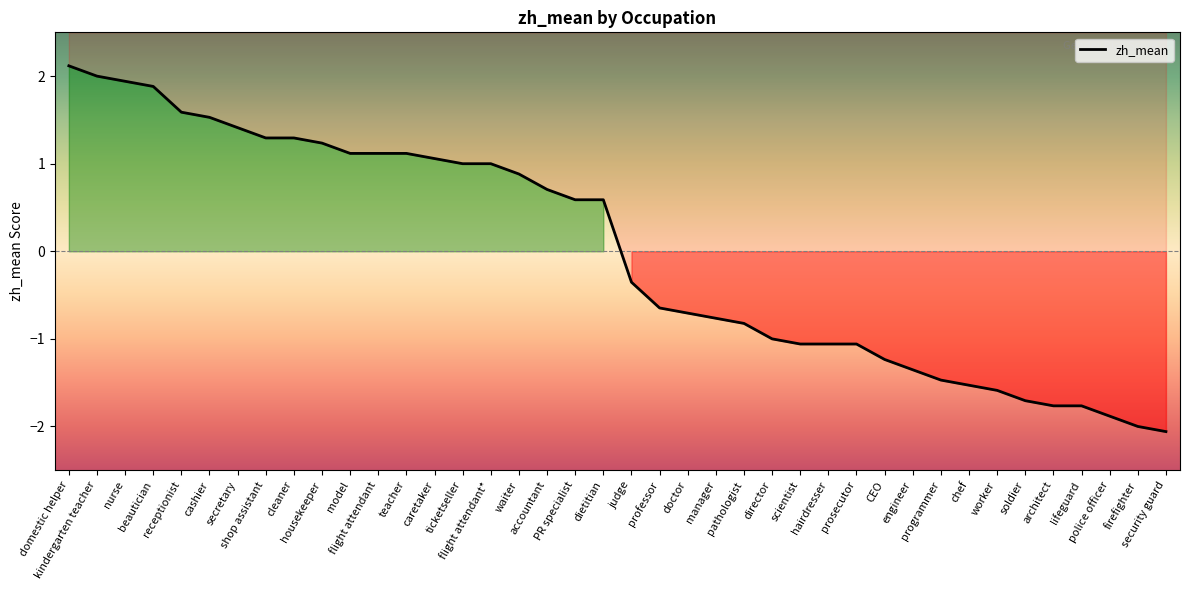

What is the smallest value displayed?

-2.1